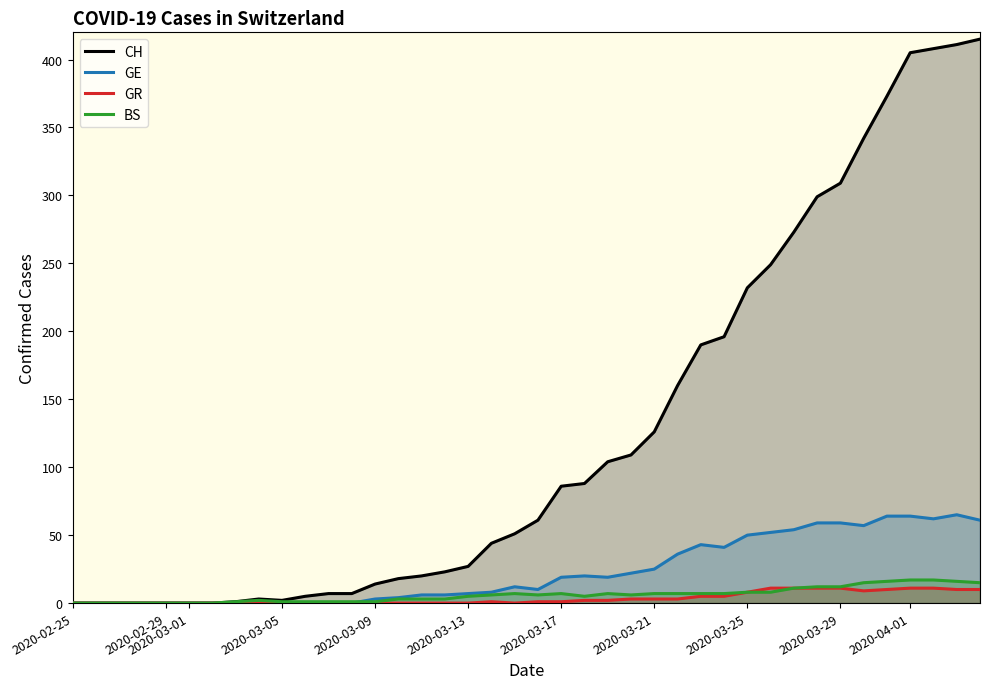

Which series has the largest range (max minus min)?

CH